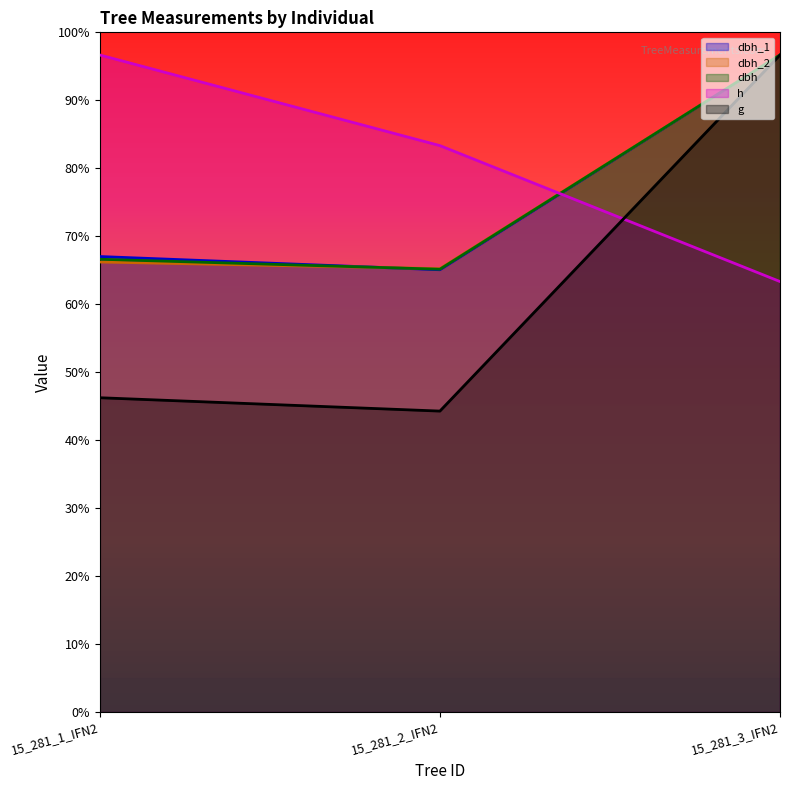

What value does the dbh_1 series have at 15_281_1_IFN2?

201.0